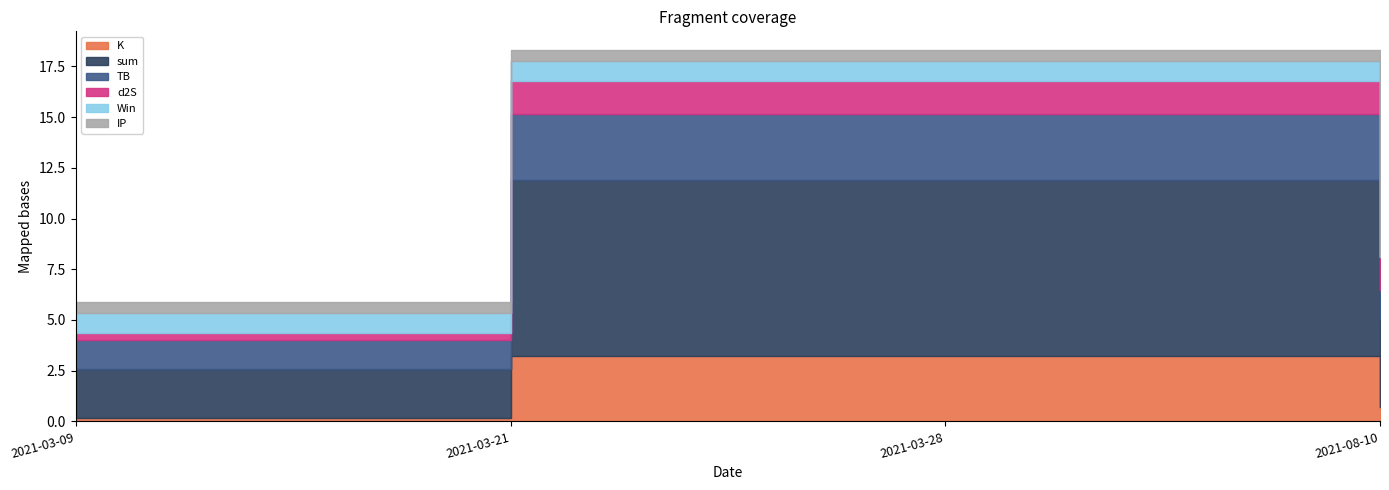

Is it true that IP equals 0.5 at 2021-03-28?

True